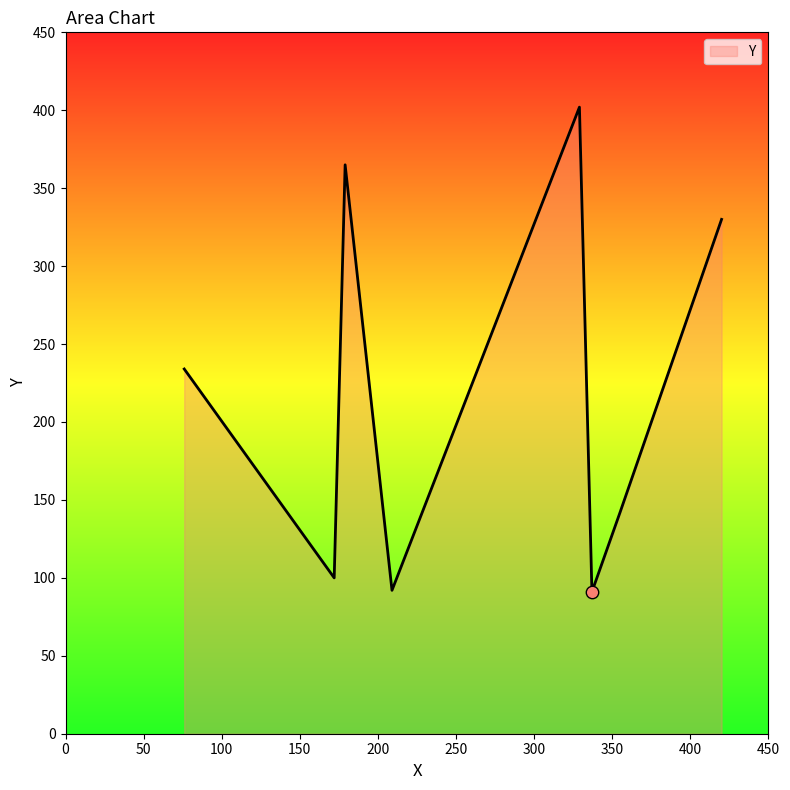

What is the smallest value displayed?

91